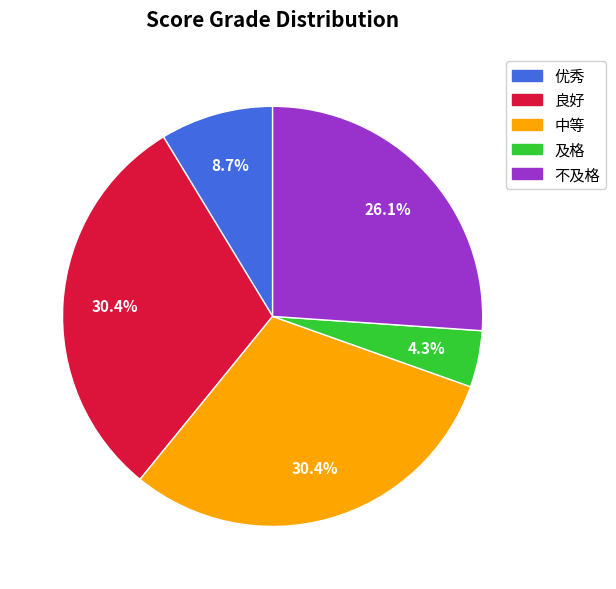

How many segments does this pie chart have?

5